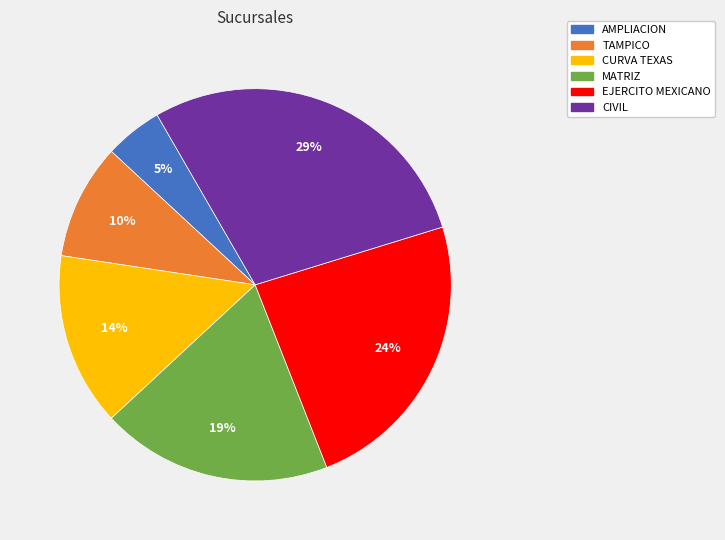

The EJERCITO MEXICANO slice represents 24% of the pie. True or false?

True